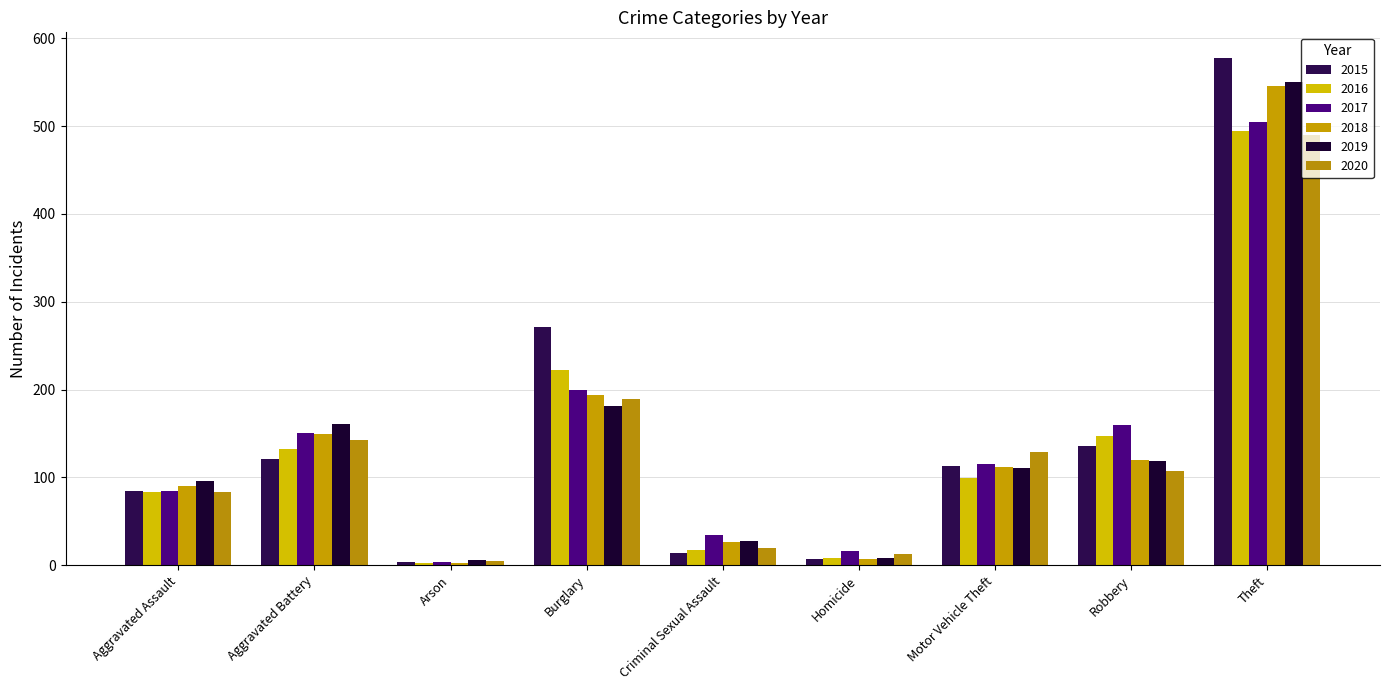

How many data points in 2017 are less than 115?

4